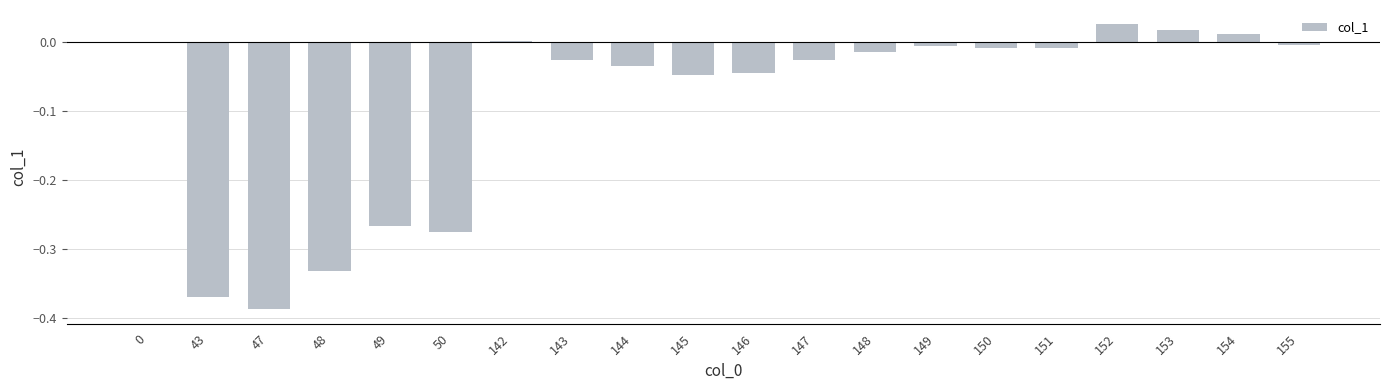

Are the bars horizontal?

No